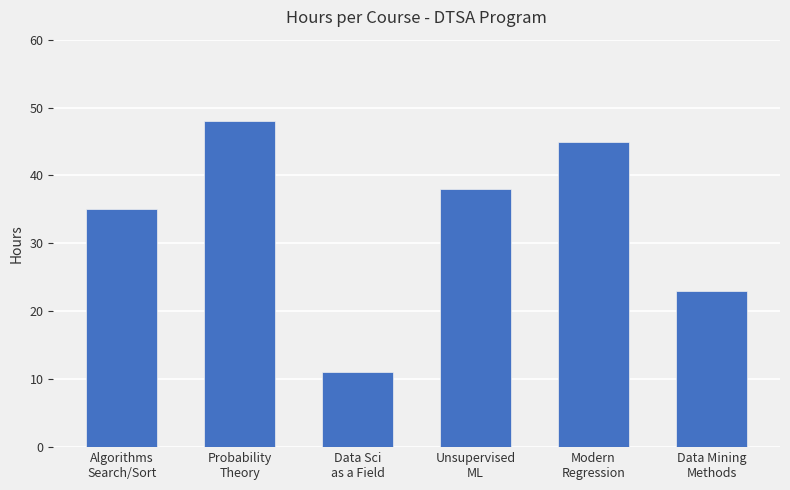

The chart shows a value of 76 at Modern
Regression. True or false?

False